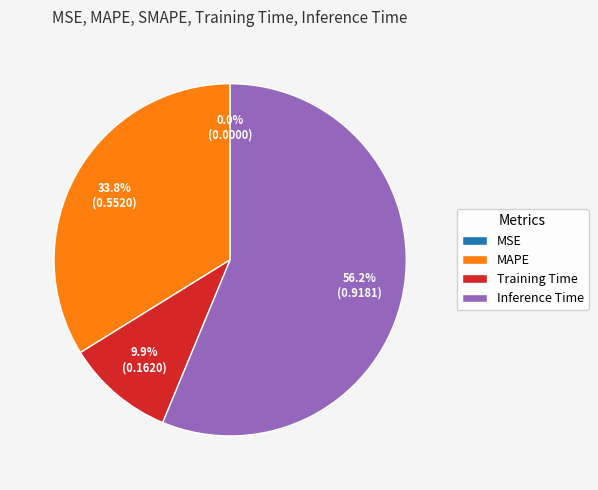

Combined, do Inference Time and Training Time account for over 50%?

Yes